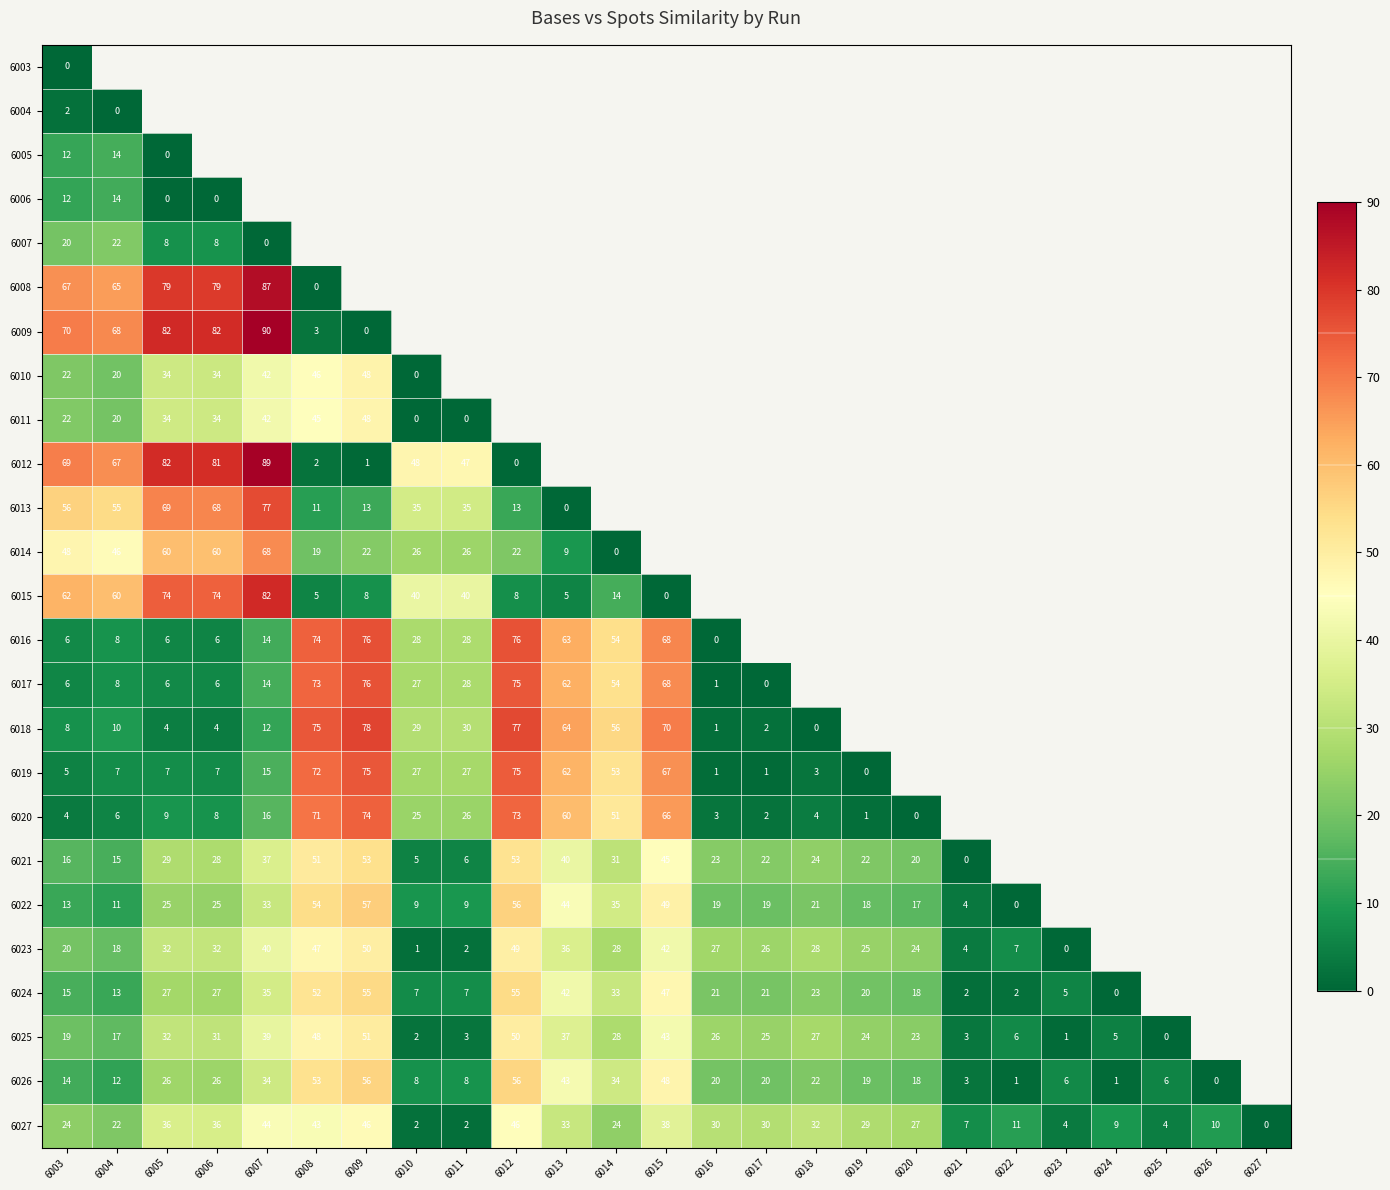

What is the difference between the 6023 values at 6023 and 6005?

32